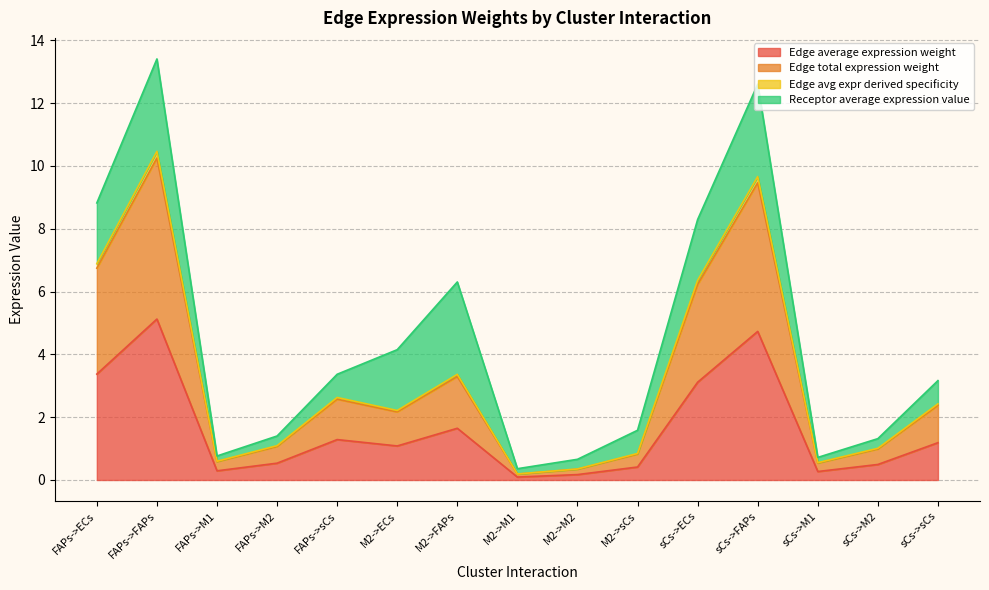

True or false: Edge total expression weight and Edge avg expr derived specificity cross at least once.

False